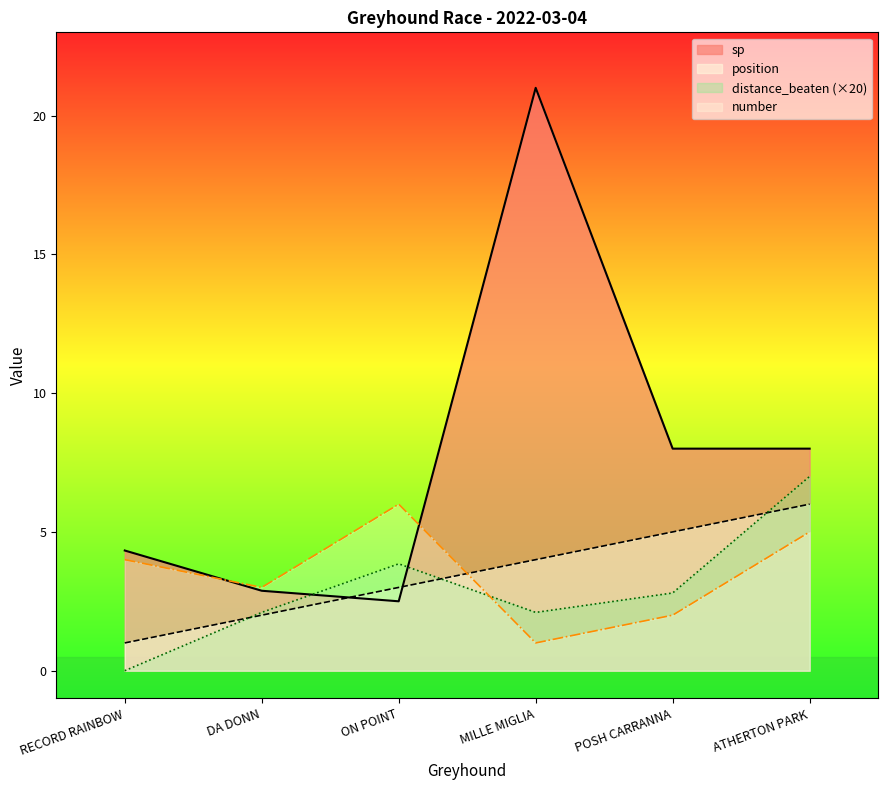

What is the difference between the highest and lowest values at POSH CARRANNA?

6.0